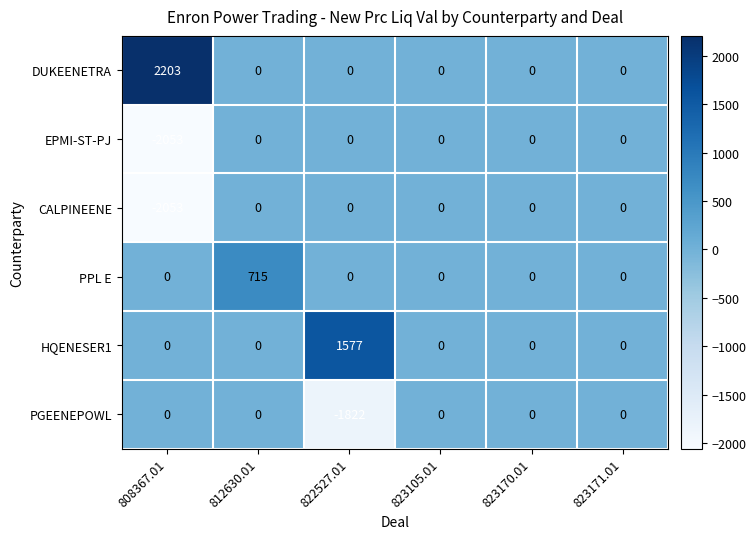

True or false: PGEENEPOWL has a value of 0 at 808367.01.

True